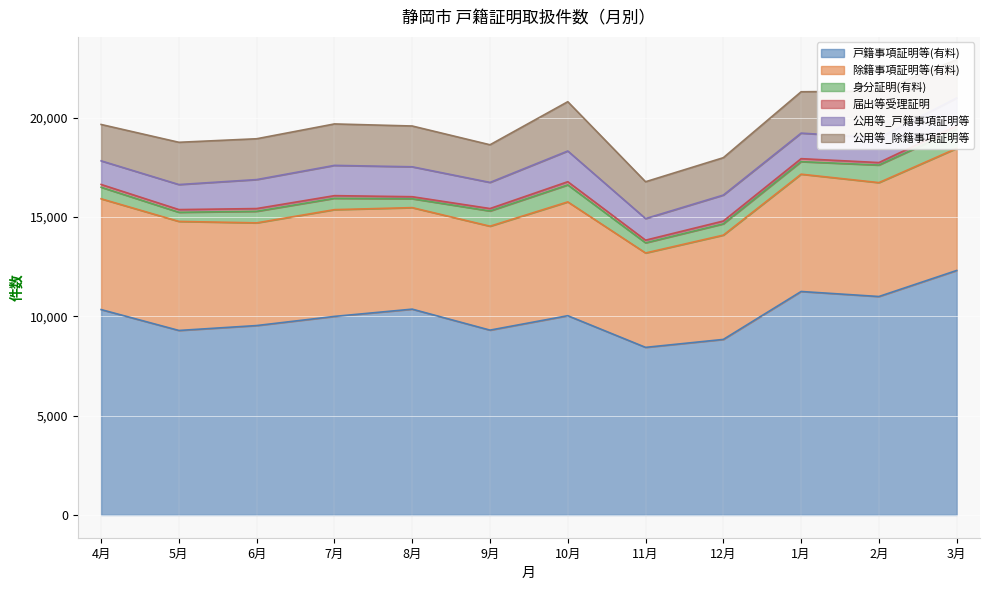

What is the label of the 12th point from the right?

4月